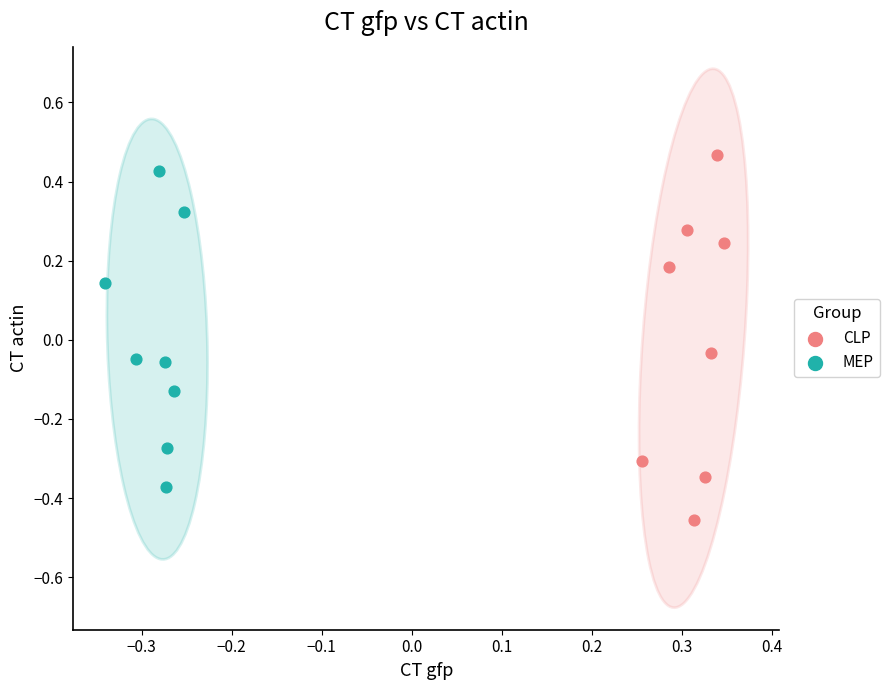

Which series has the widest spread of Y values?

CLP